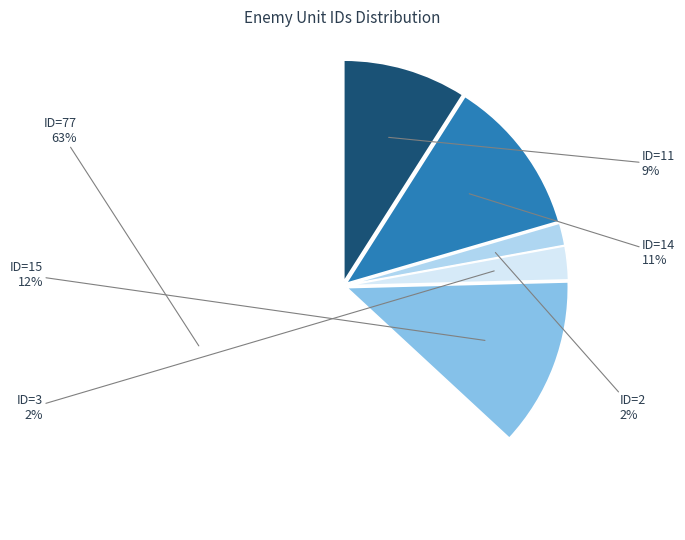

Is there a majority slice in this chart?

Yes